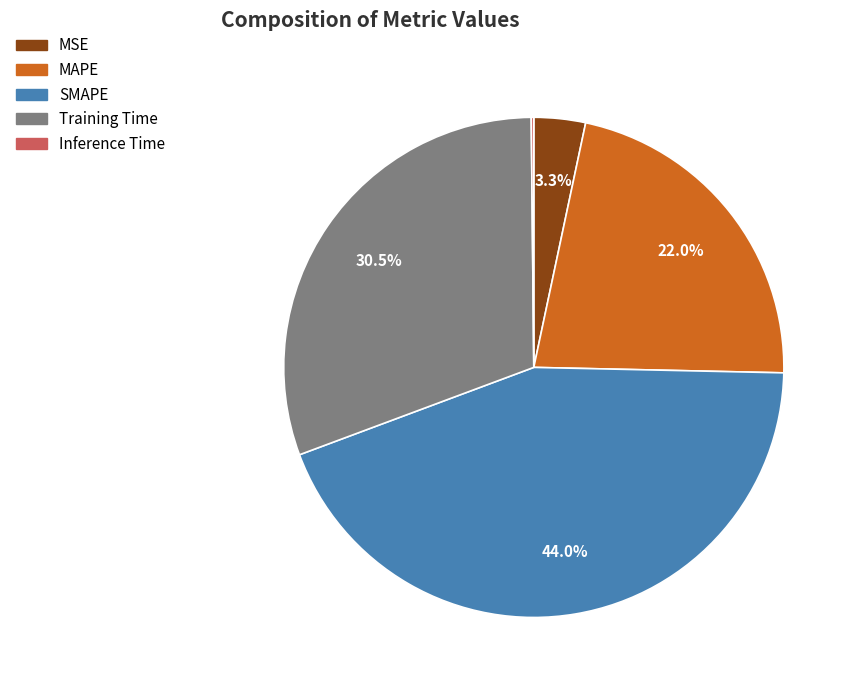

What is the largest slice in the pie chart?

SMAPE